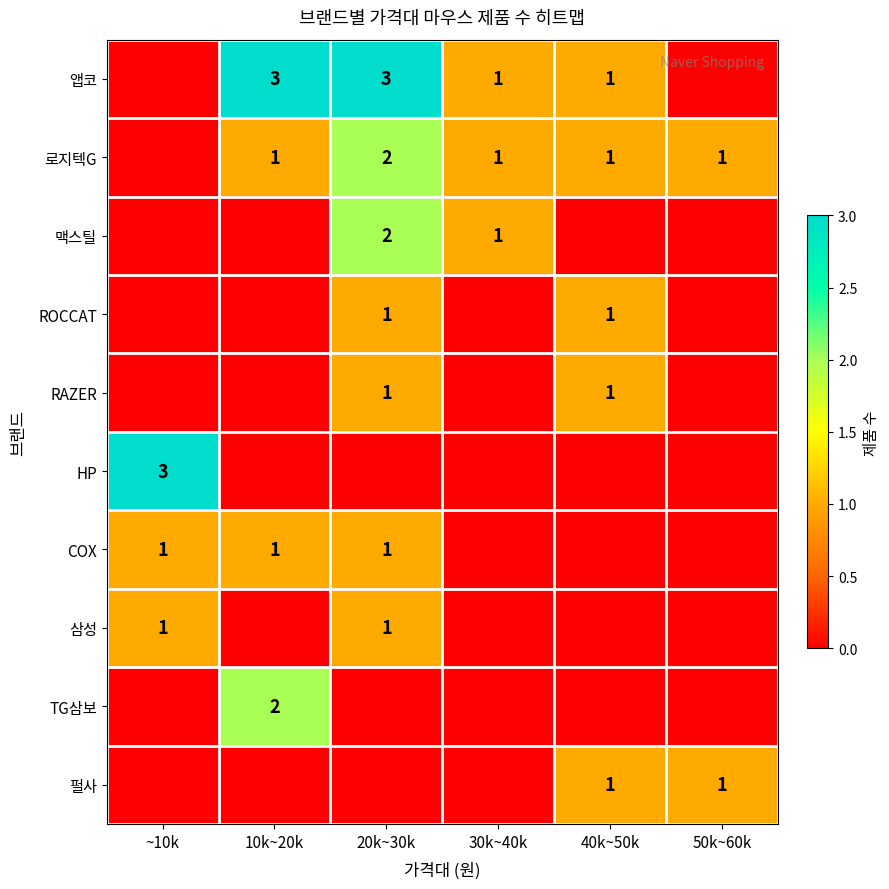

The TG삼보 series shows 2 at 10k~20k. True or false?

True